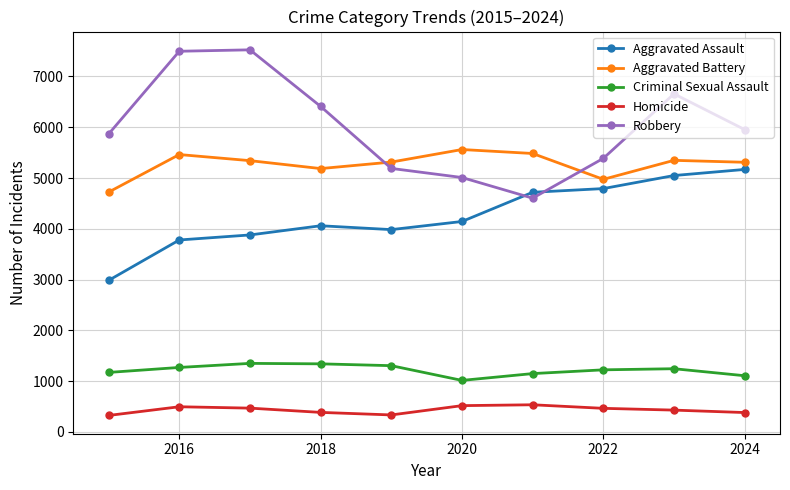

What is the greatest value displayed?

7524